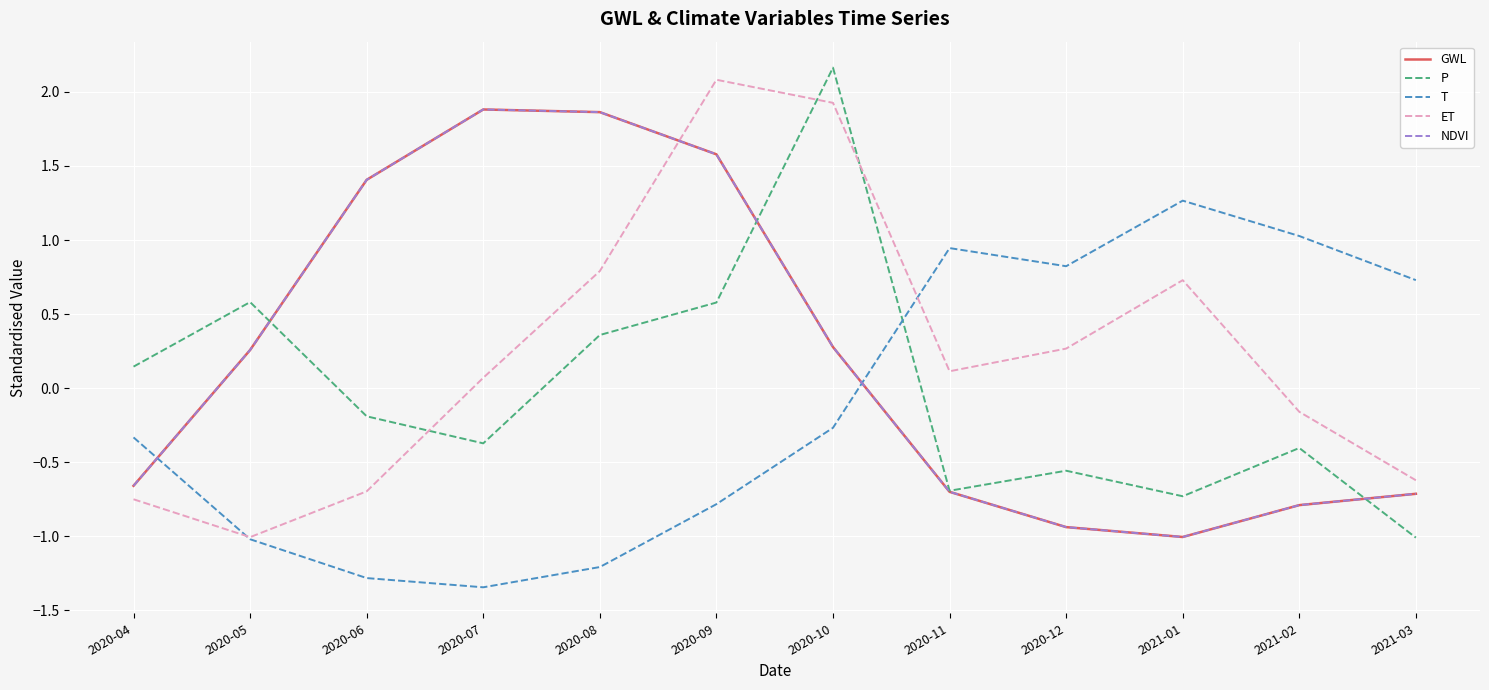

The value of T at 2020-04 is -0.3. True or false?

True